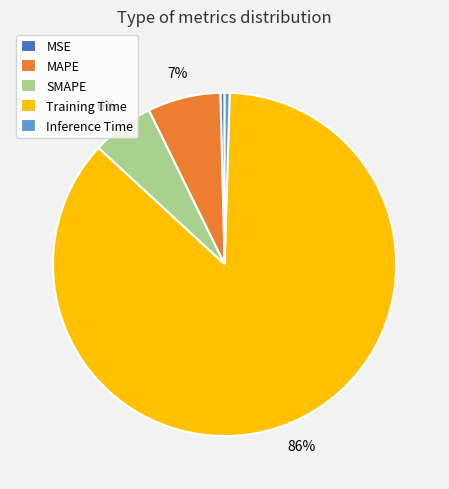

To the nearest percent, what is the difference between the MAPE and SMAPE slice percentages?

1%